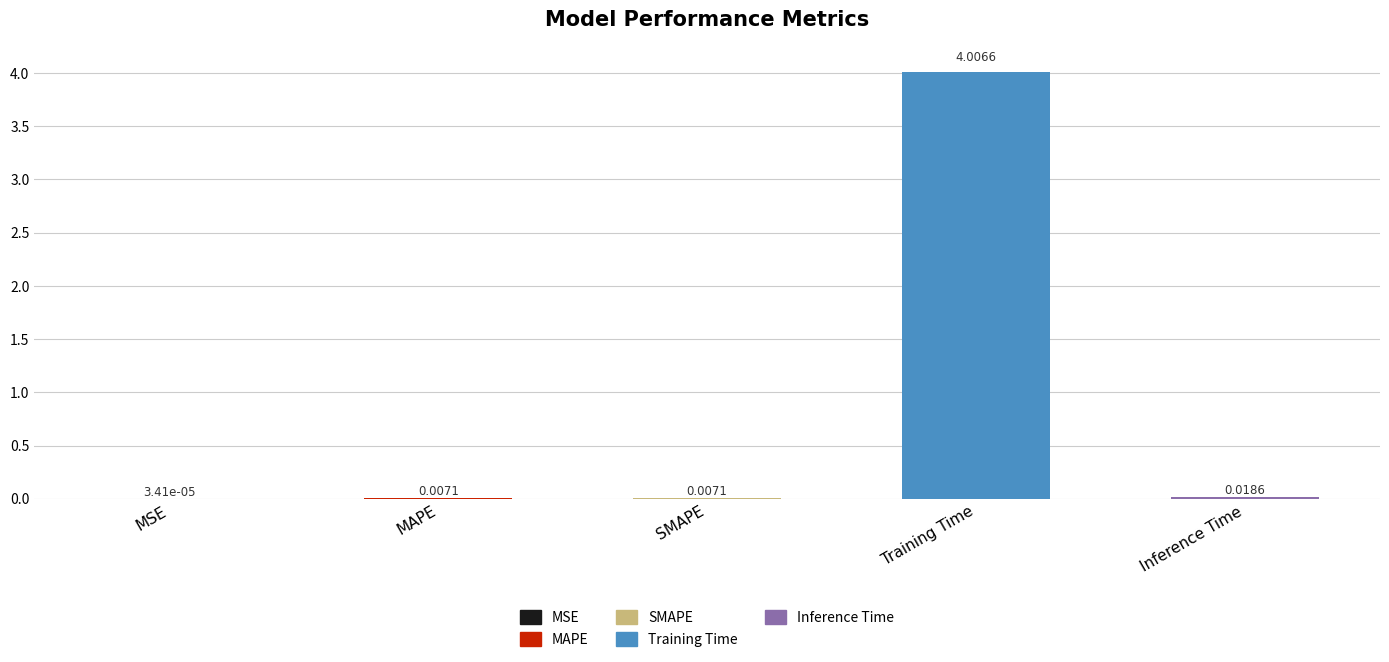

Are the bars horizontal?

No